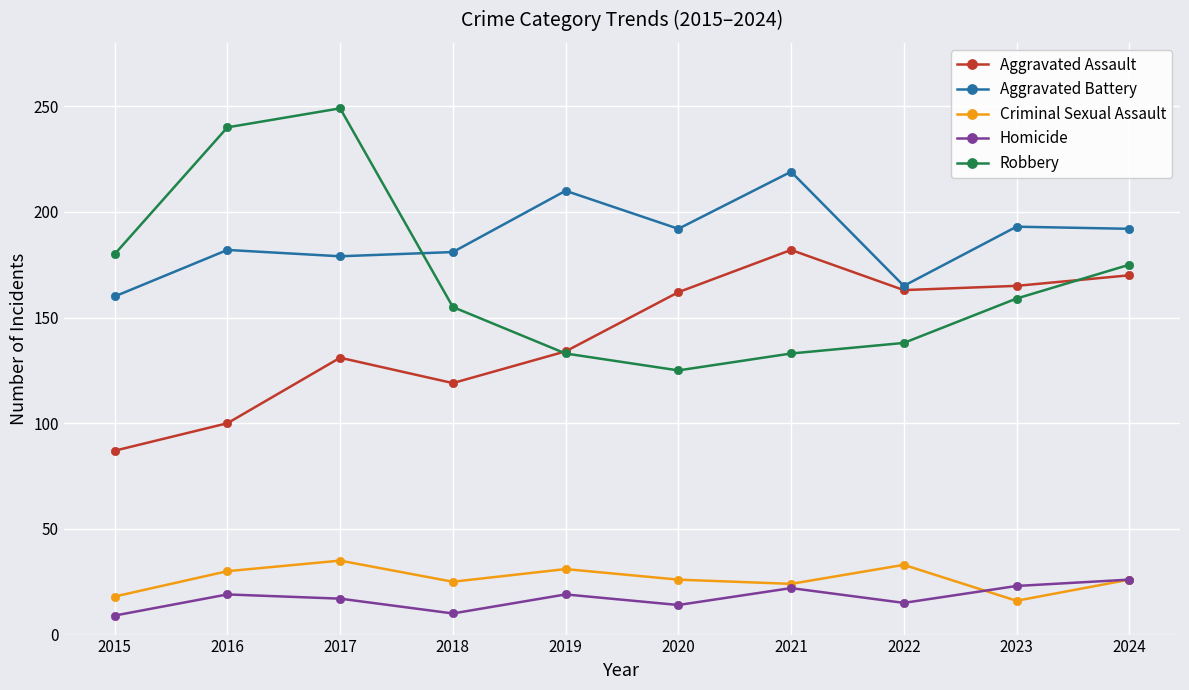

The value of Homicide at 2023 is 23. True or false?

True